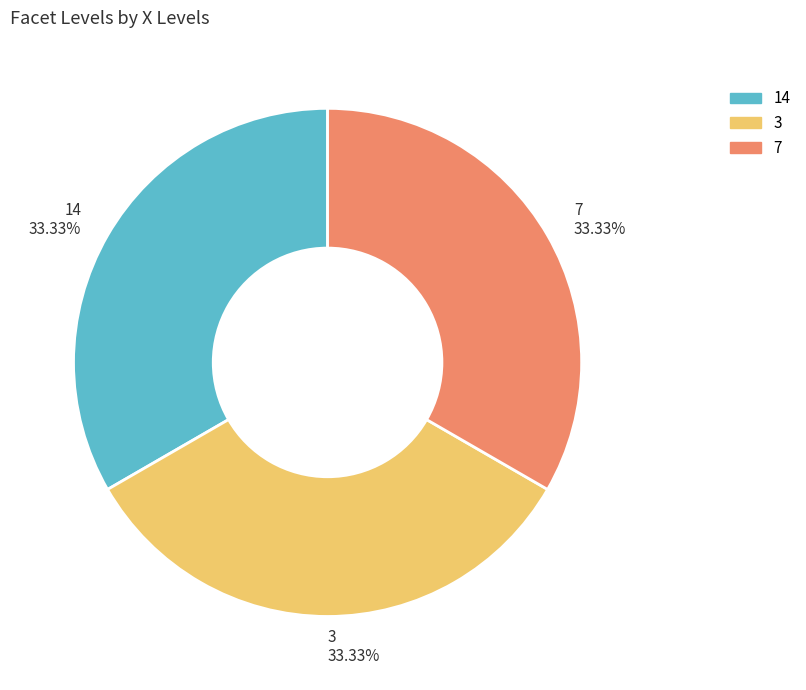

How many slices are in this pie chart?

3